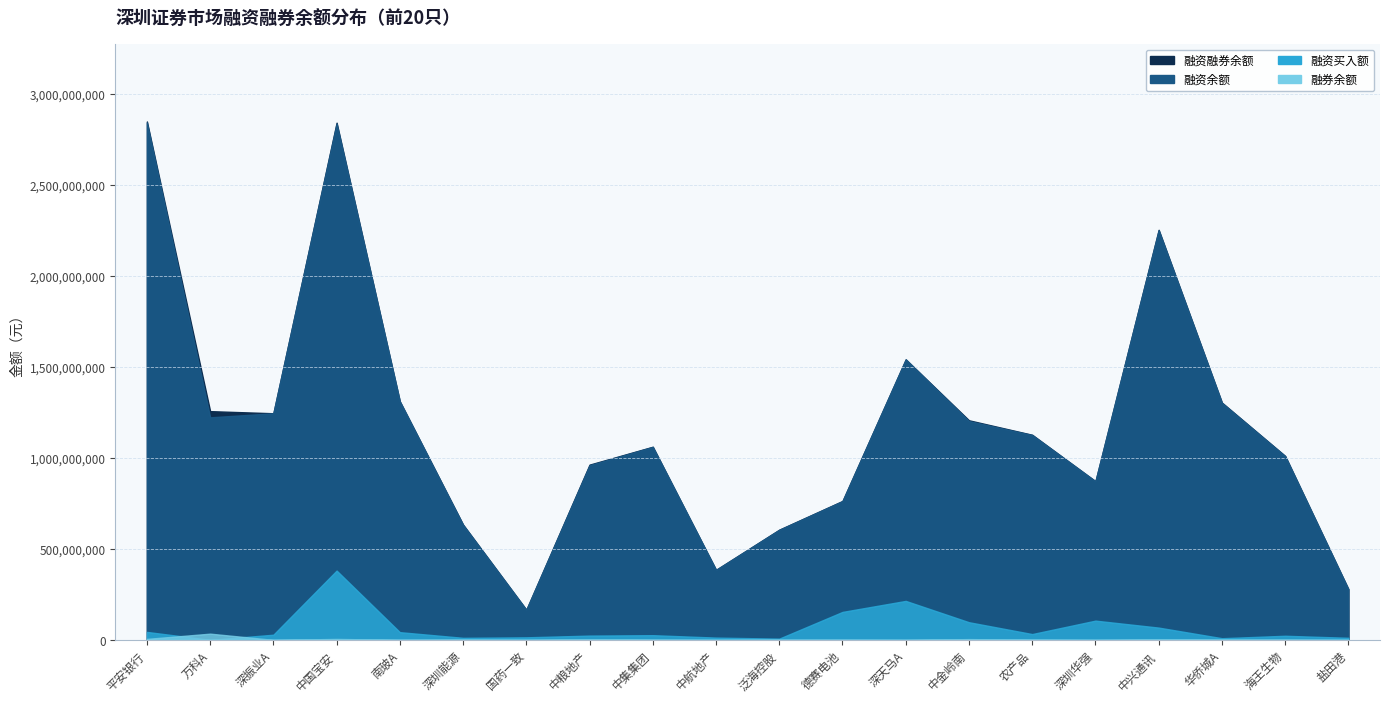

Does the chart display data point markers on the line(s)?

No